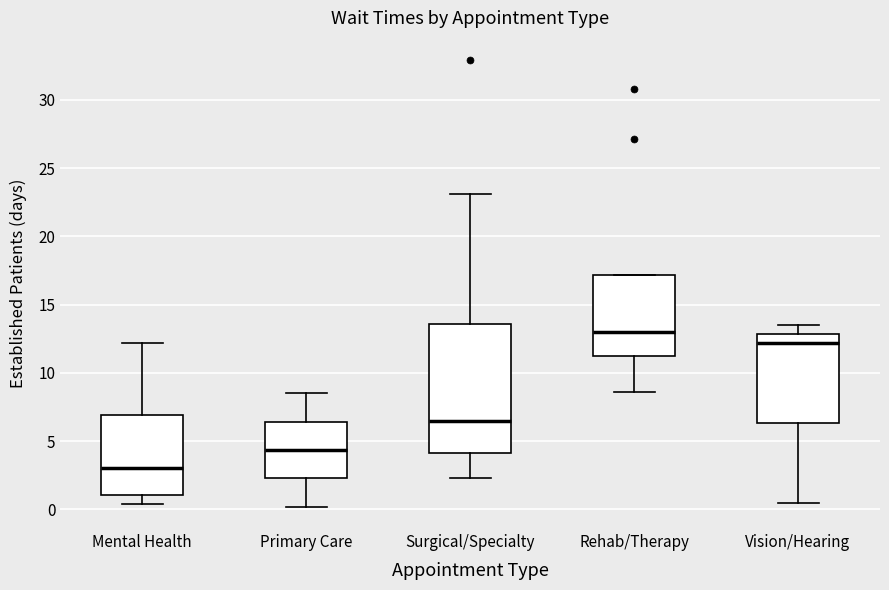

Reading left to right, read every box against the y-axis: the position of its median line, the range the box covers, and the ends of its whiskers. The values are not printed on the chart, so give them approximately, as read against the axis.

Mental Health: median 3.0, box 1.0 to 7.0, whiskers 0.5 to 12.0
Primary Care: median 4.5, box 2.5 to 6.5, whiskers 0.0 to 8.5
Surgical/Specialty: median 6.5, box 4.0 to 13.5, whiskers 2.5 to 23.0
Rehab/Therapy: median 13.0, box 11.5 to 17.0, whiskers 8.5 to 17.0
Vision/Hearing: median 12.0, box 6.5 to 13.0, whiskers 0.5 to 13.5